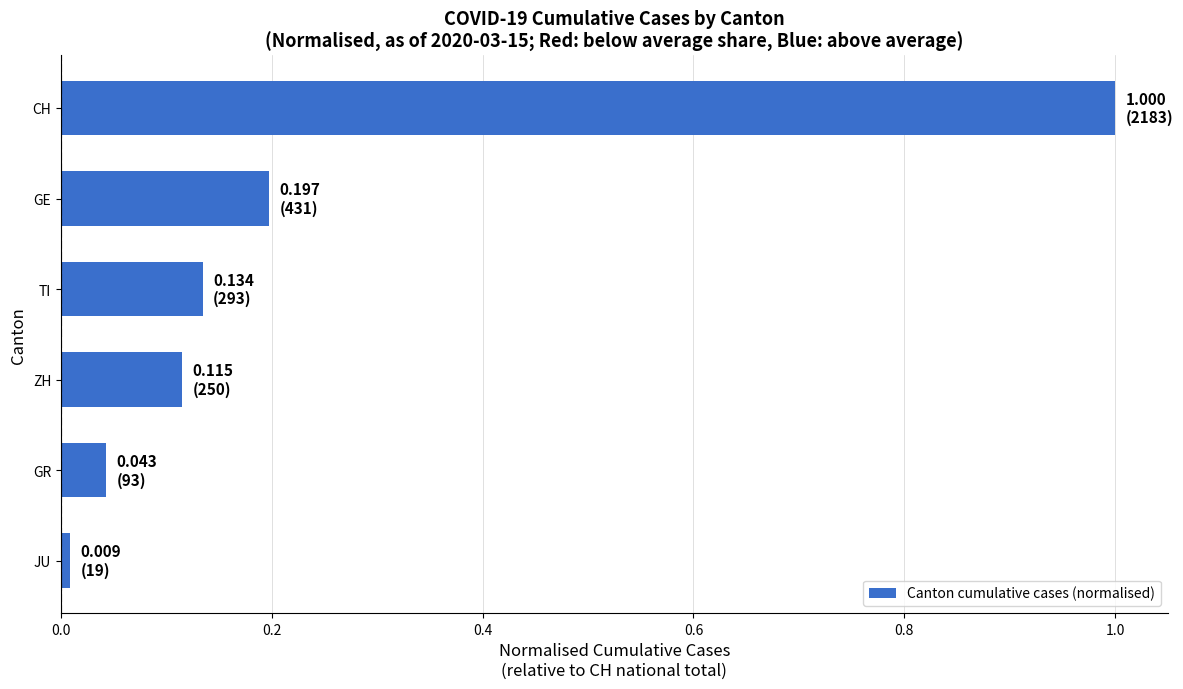

How many bars are there in total?

6